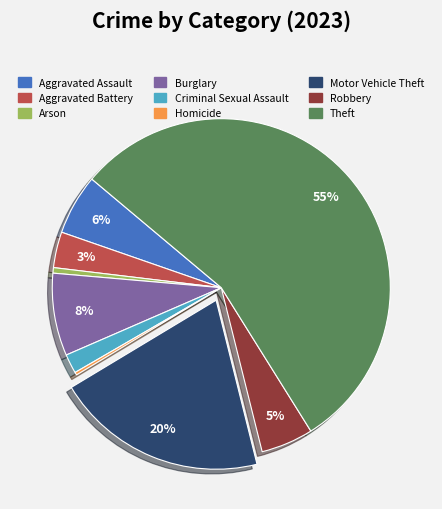

Do Motor Vehicle Theft and Theft together represent more than half of the pie?

Yes